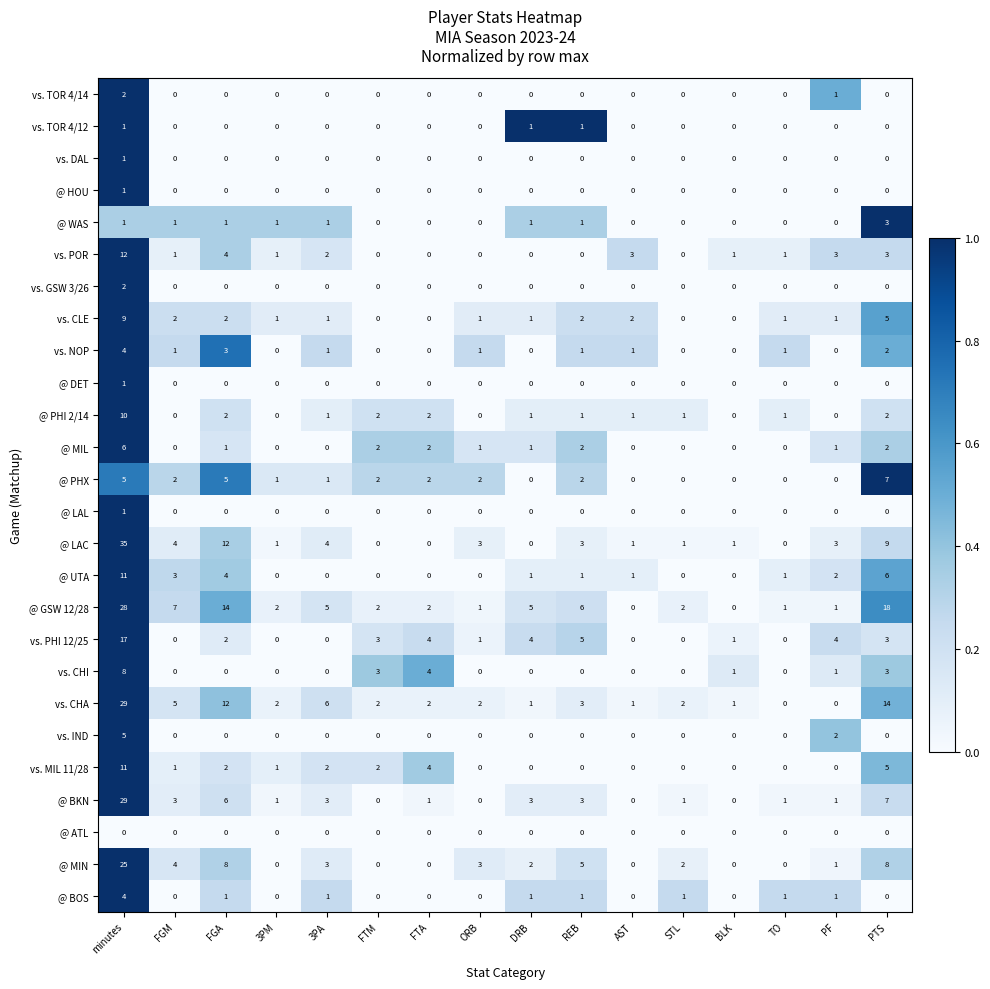

How many values in @ UTA are above zero?

9